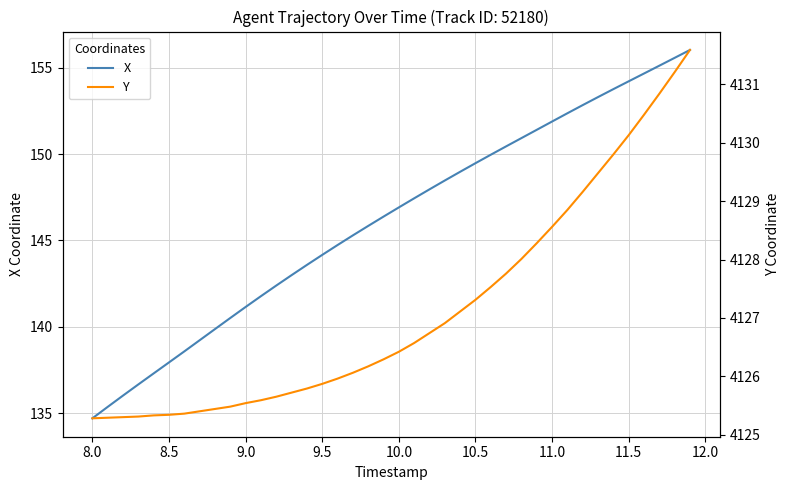

True or false: Y and X cross at least once.

False